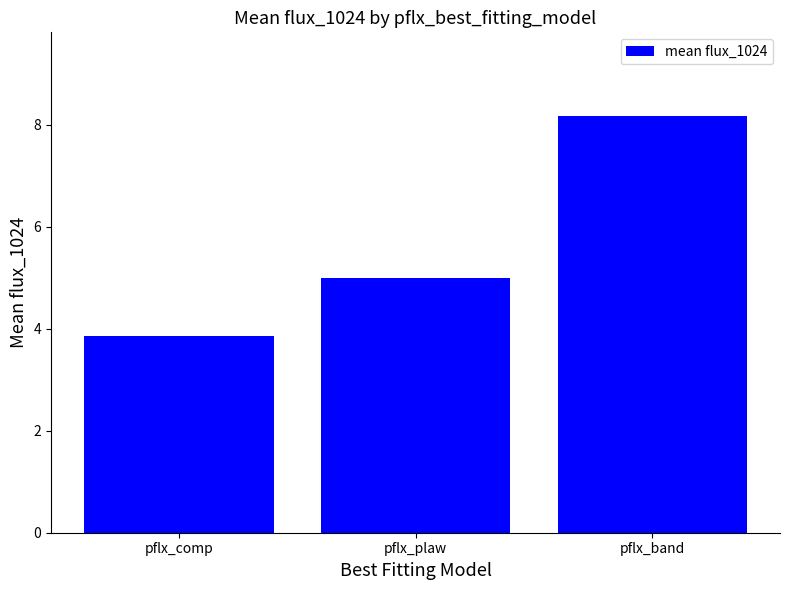

Reading left to right, what are all the values shown in this chart?

pflx_comp=3.9	pflx_plaw=5.0	pflx_band=8.2